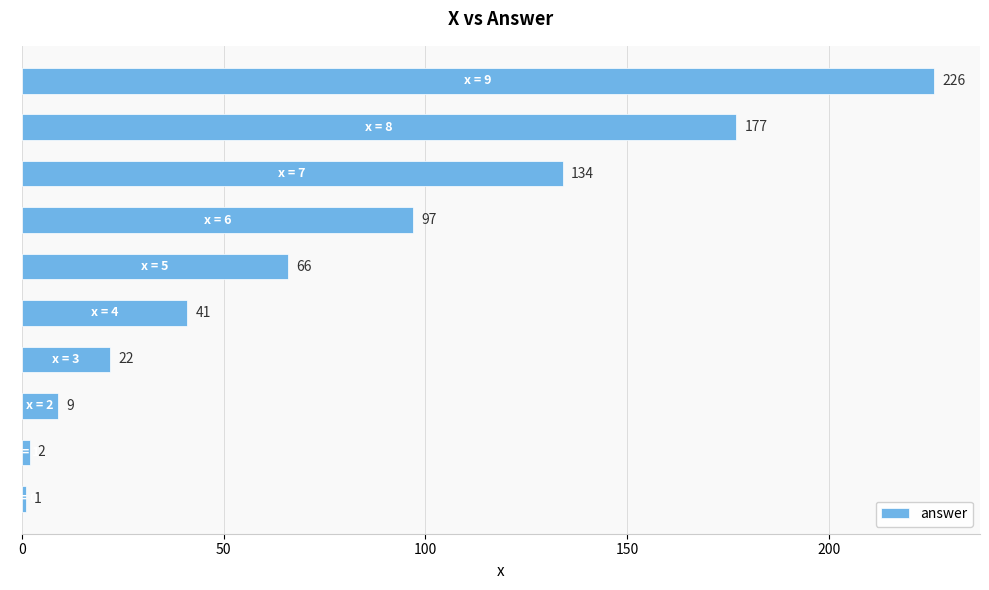

Does the chart contain stacked bars?

No